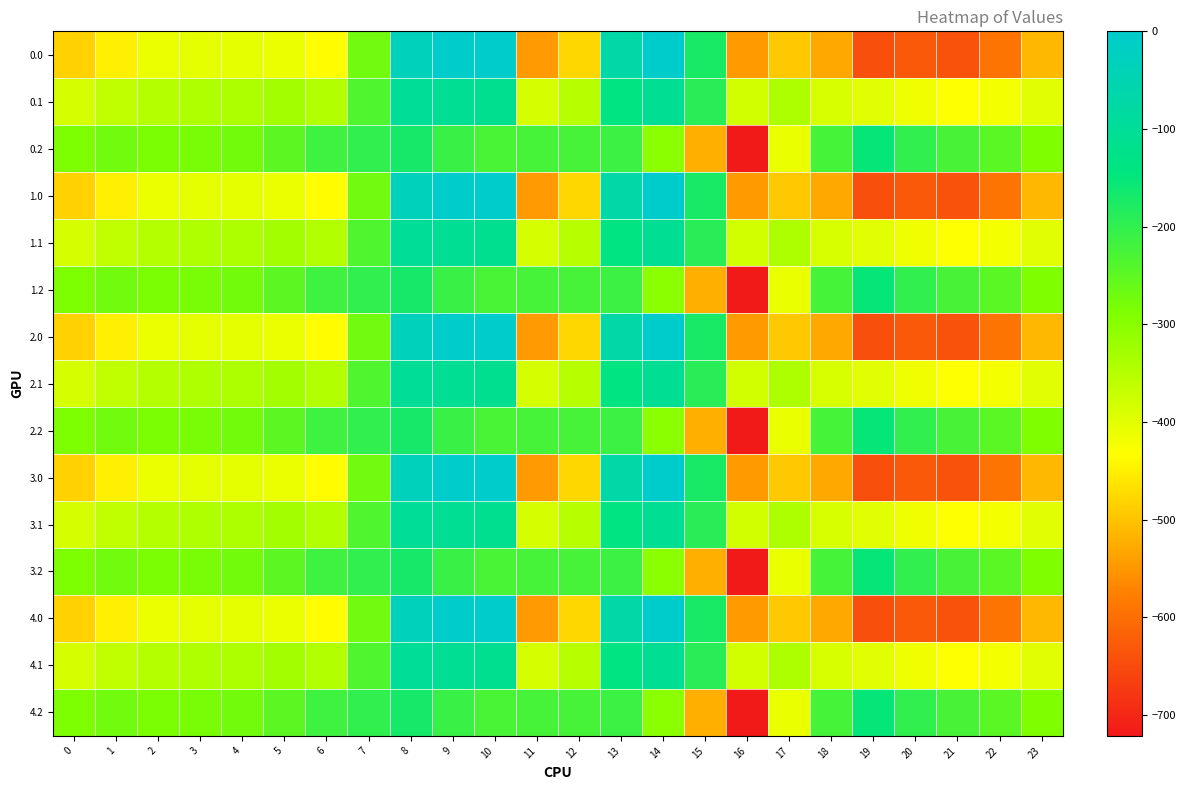

Which category has the highest value across all series?

9